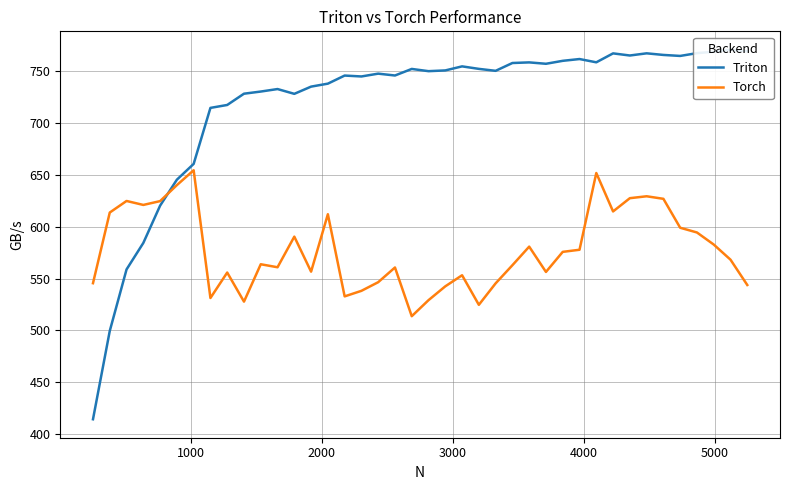

What is the lowest value of the Torch series?

513.8